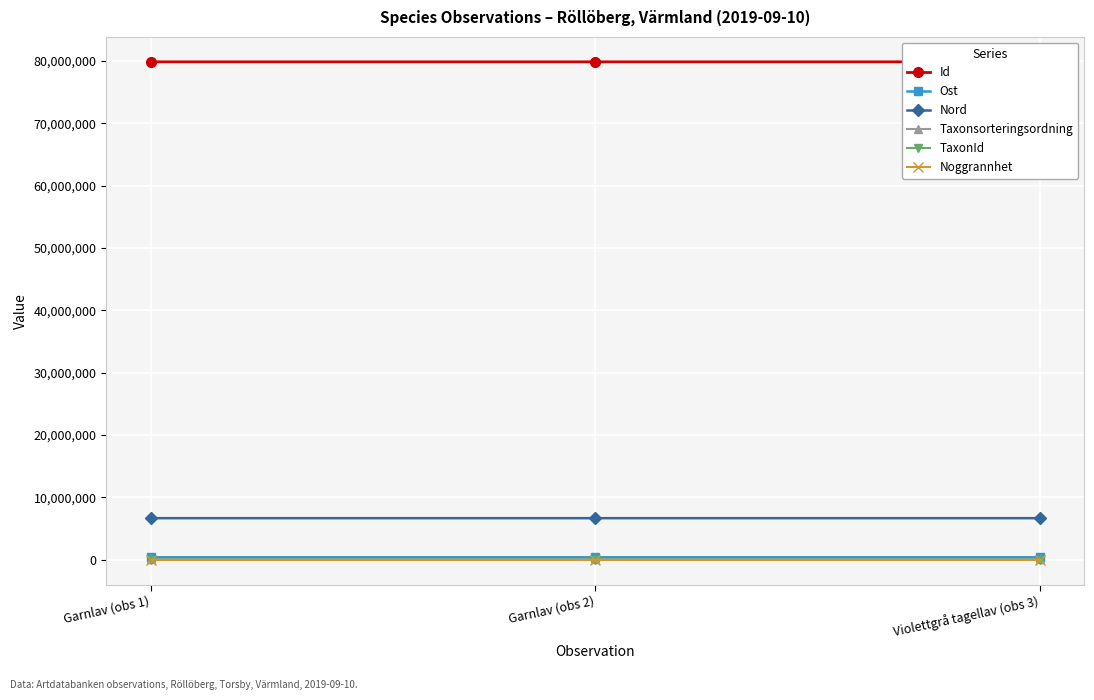

The Nord series shows 2420921.3 at Garnlav (obs 1). True or false?

False